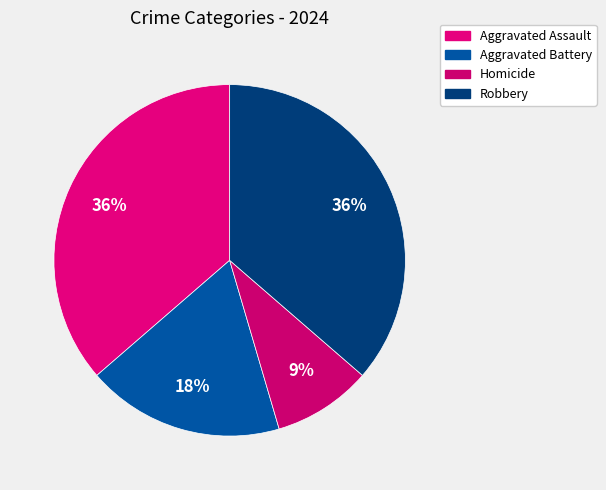

Does Robbery account for over 50% of the chart?

No